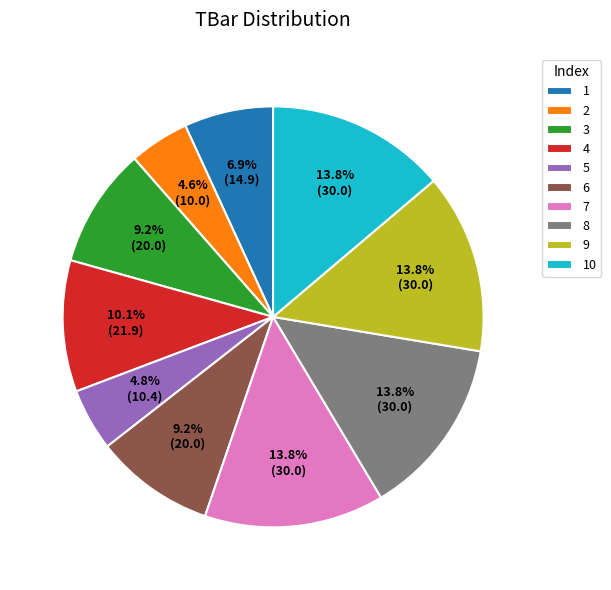

Which has a higher value, 7 or 3?

7